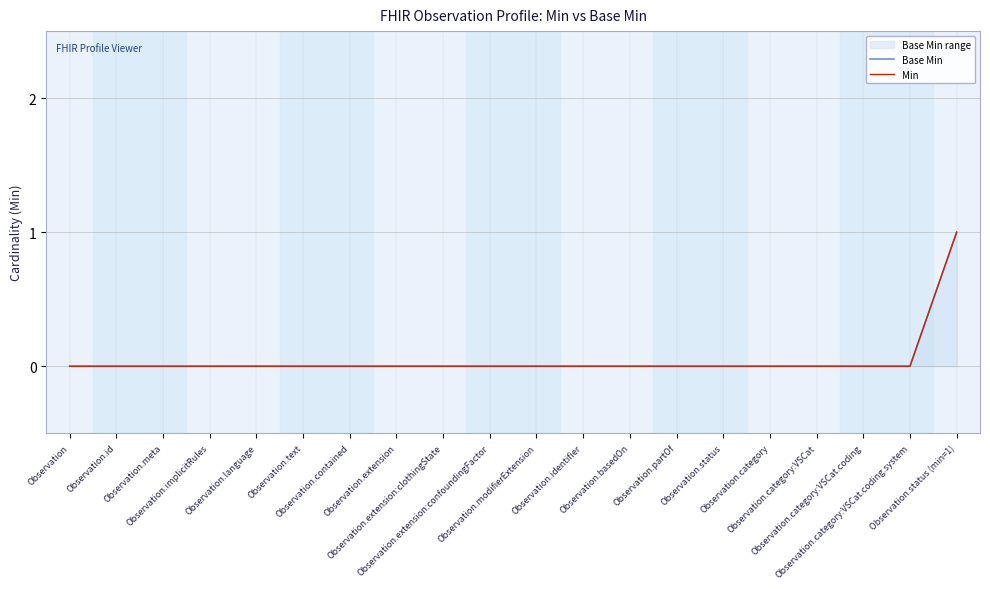

Reading left to right, list all the values displayed in this chart.

Base Min: Observation=0	Observation.id=0	Observation.meta=0	Observation.implicitRules=0	Observation.language=0	Observation.text=0	Observation.contained=0	Observation.extension=0	Observation.extension:clothingState=0	Observation.extension:confoundingFactor=0	Observation.modifierExtension=0	Observation.identifier=0	Observation.basedOn=0	Observation.partOf=0	Observation.status=0	Observation.category=0	Observation.category:VSCat=0	Observation.category:VSCat.coding=0	Observation.category:VSCat.coding.system=0	Observation.status (min=1)=1
Min: Observation=0	Observation.id=0	Observation.meta=0	Observation.implicitRules=0	Observation.language=0	Observation.text=0	Observation.contained=0	Observation.extension=0	Observation.extension:clothingState=0	Observation.extension:confoundingFactor=0	Observation.modifierExtension=0	Observation.identifier=0	Observation.basedOn=0	Observation.partOf=0	Observation.status=0	Observation.category=0	Observation.category:VSCat=0	Observation.category:VSCat.coding=0	Observation.category:VSCat.coding.system=0	Observation.status (min=1)=1